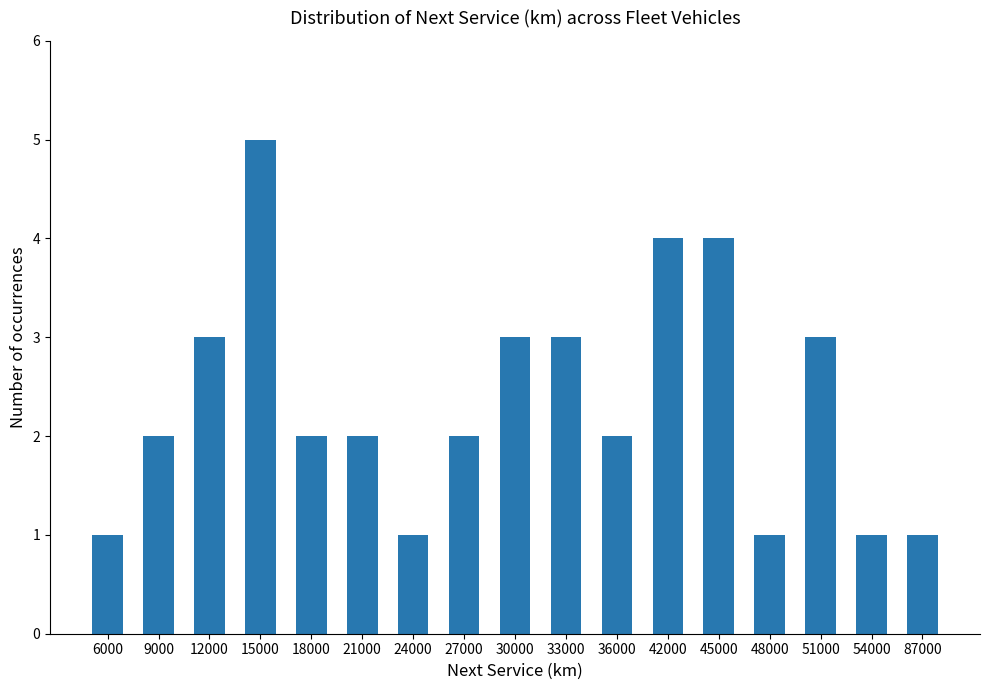

What value does the data have at 27000?

2